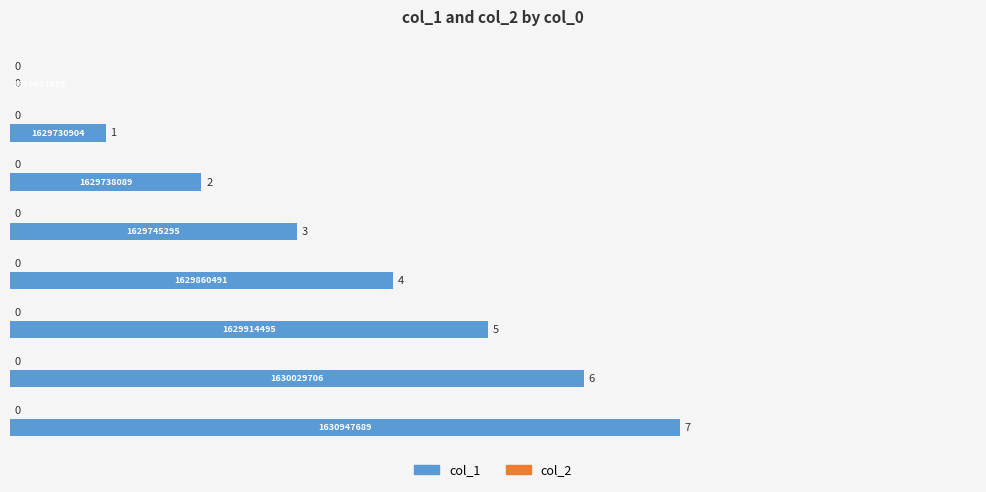

What is the maximum value shown in the chart?

7